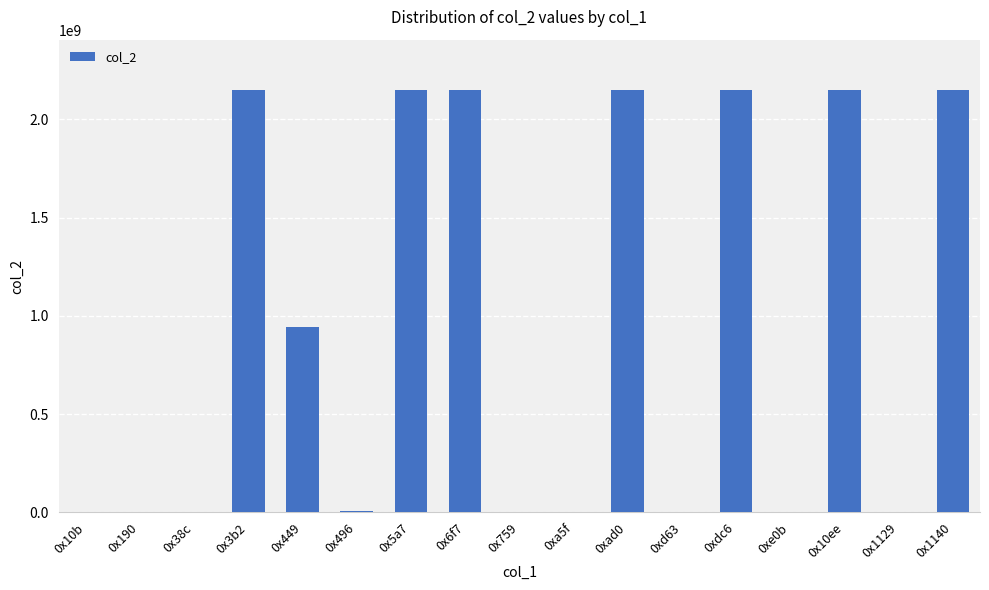

What is the maximum value shown in the chart?

2147483647